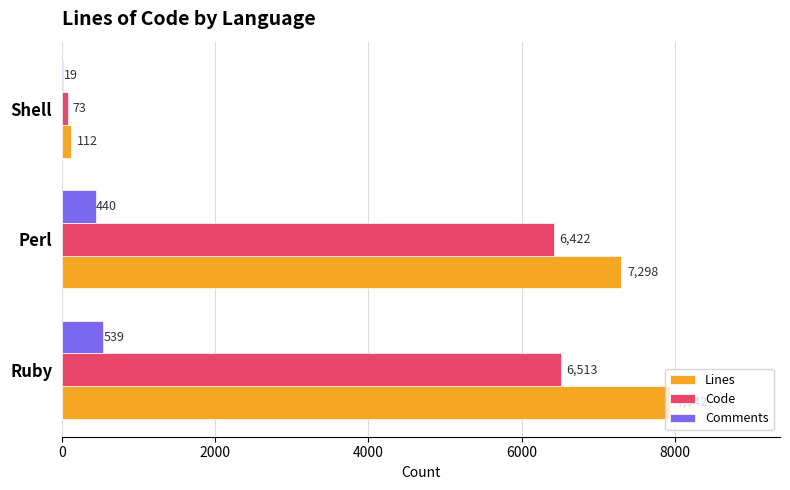

Which series changed the most between Ruby and Shell?

Lines